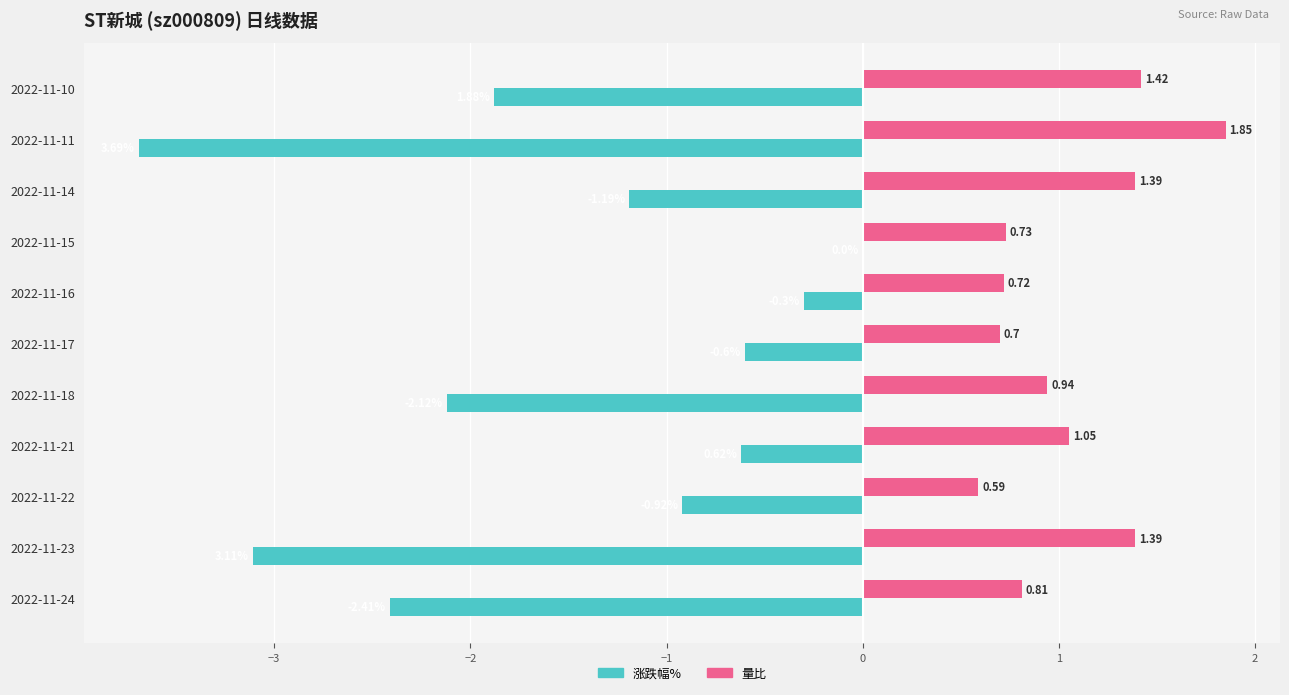

Between 2022-11-24 and 2022-11-10, which series saw the biggest shift?

量比